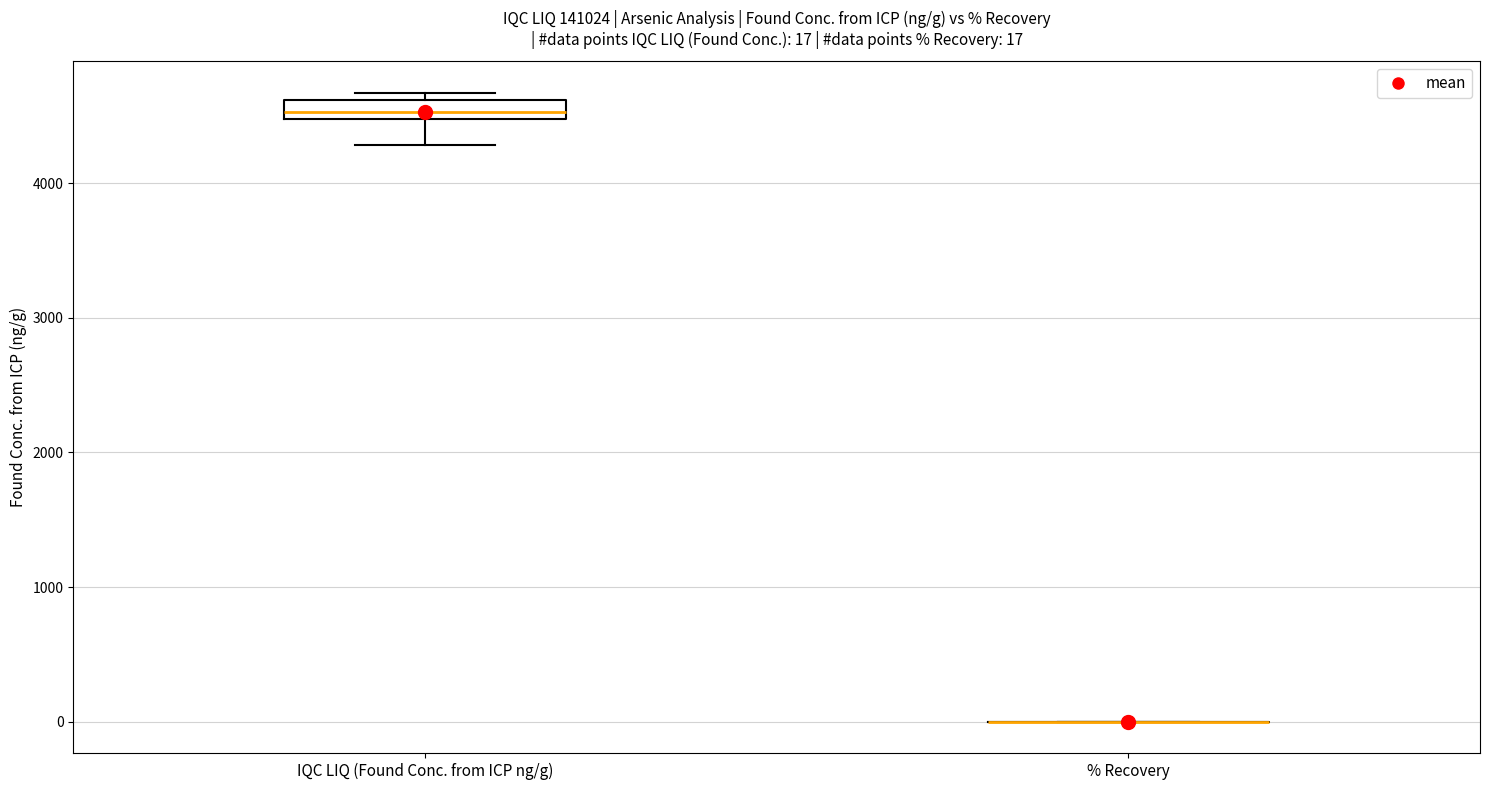

Which box is the tallest, from its lower edge to its upper edge?

IQC LIQ (Found Conc. from ICP ng/g)